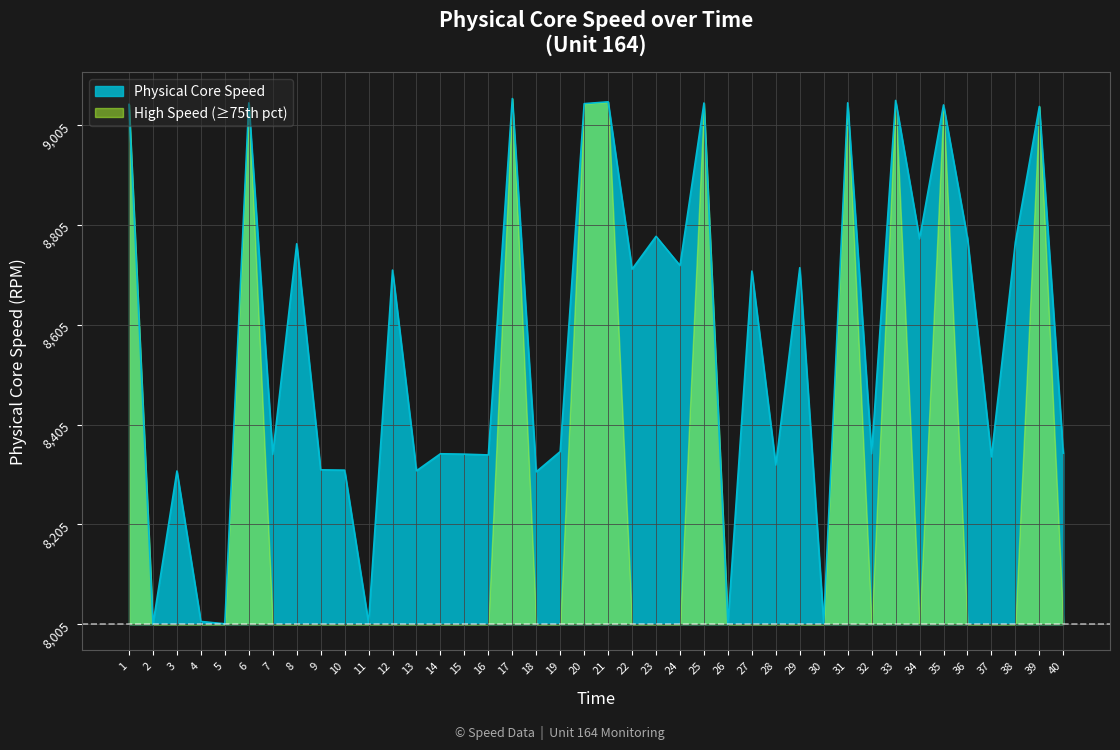

Which category has the highest value across all series?

17